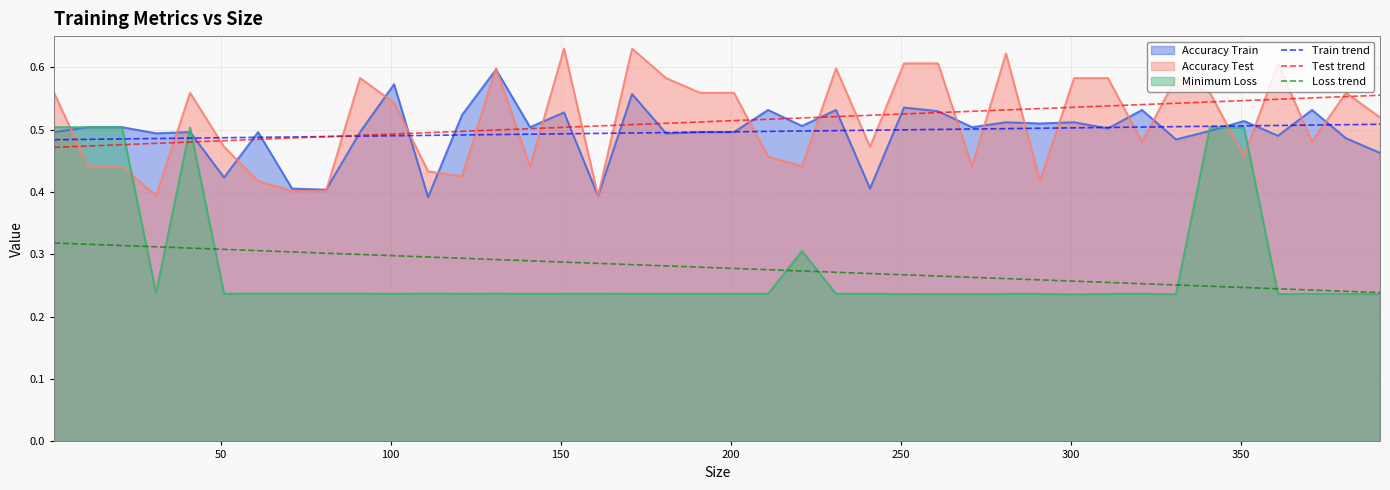

True or false: Test trend and Loss trend cross at least once.

False